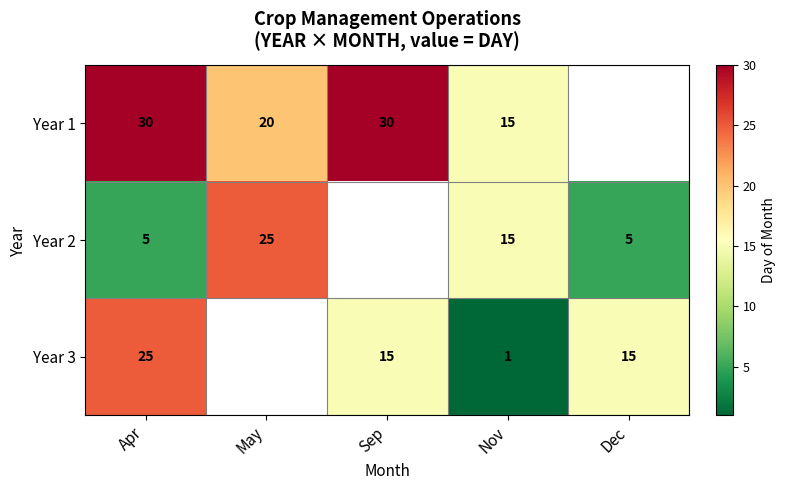

What is the sum of the Year 2 values at Dec and Apr?

10